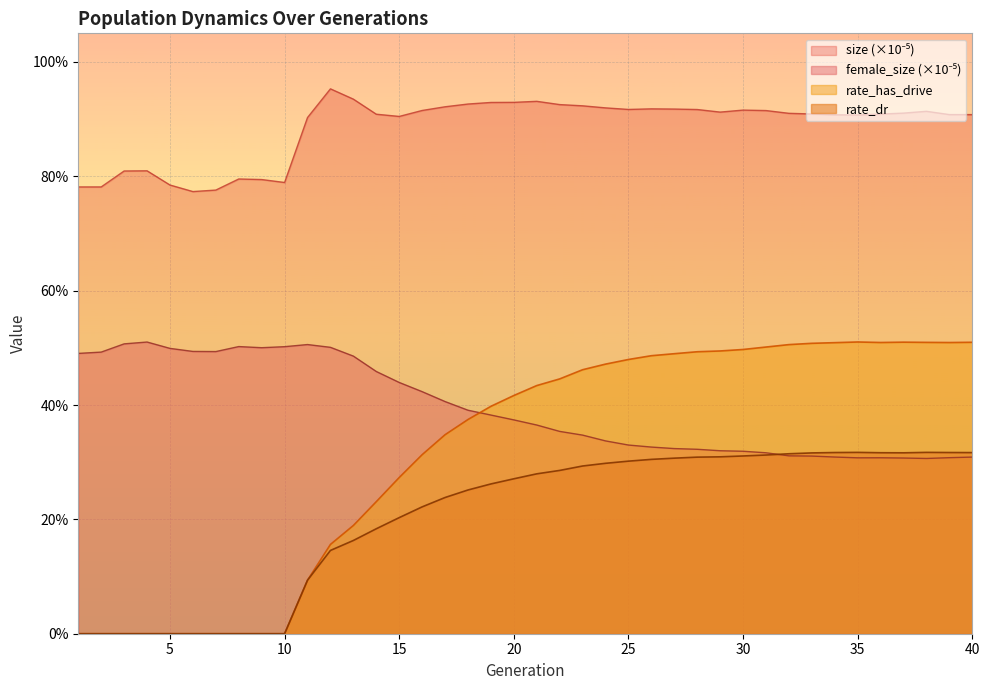

How many values in rate_dr are above zero?

30